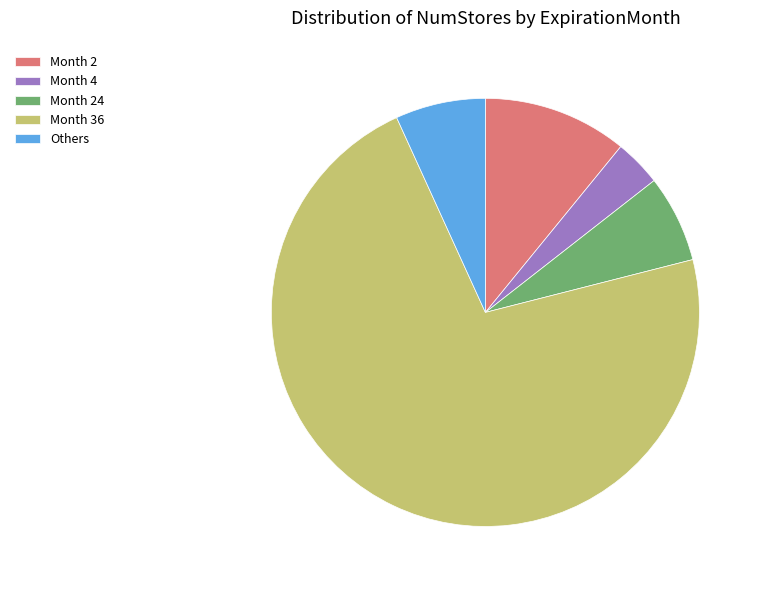

Does any single category account for the majority?

Yes